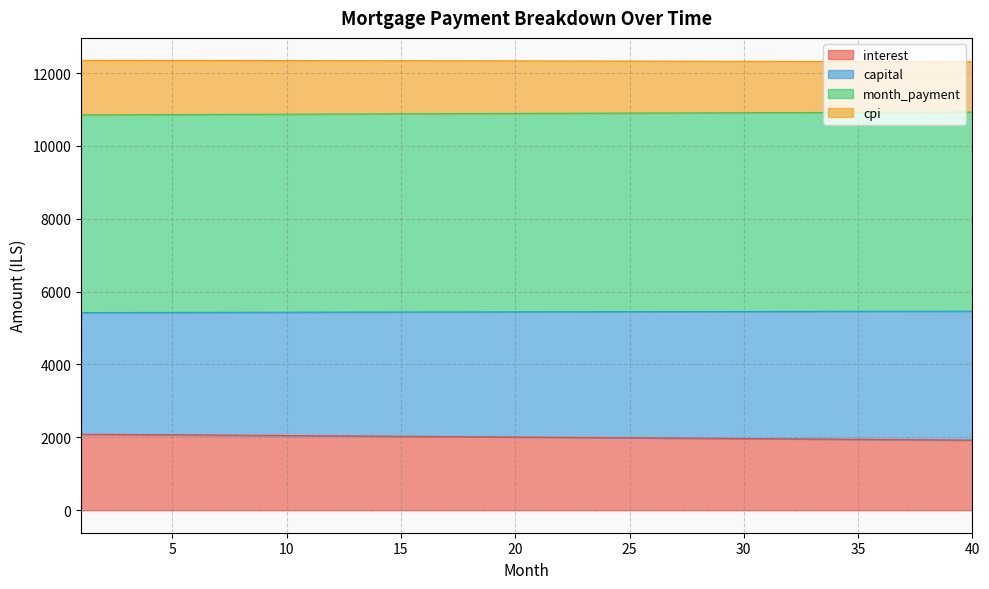

True or false: capital and interest intersect in this chart.

False